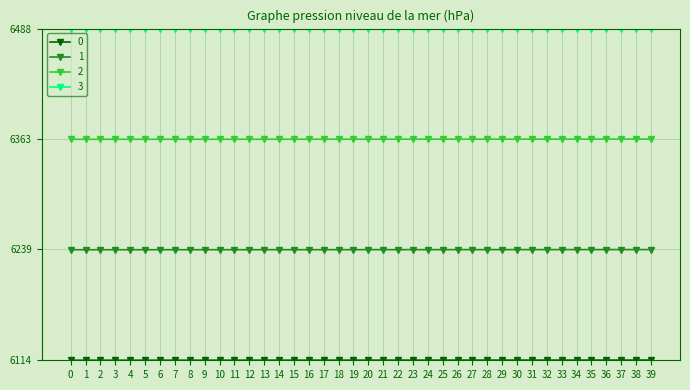

How many series are shown in this chart?

4